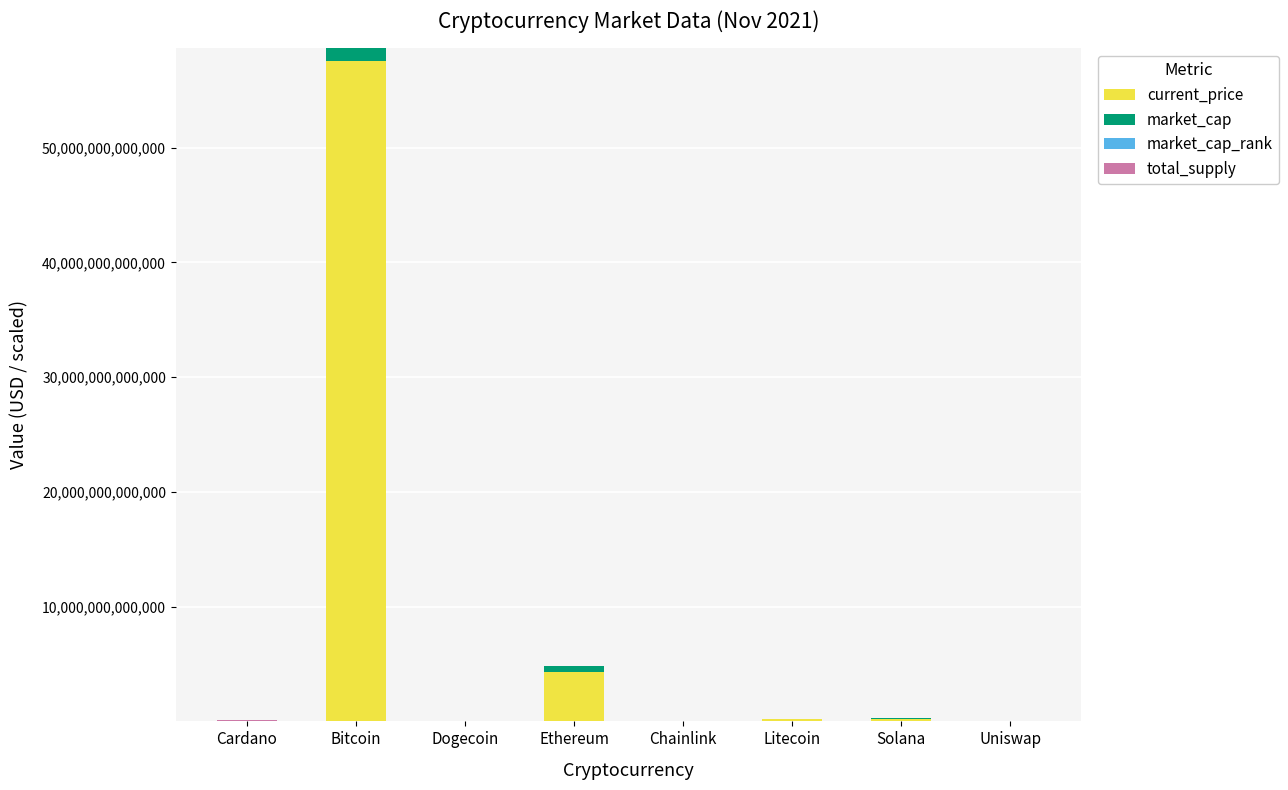

Are the bars horizontal?

No